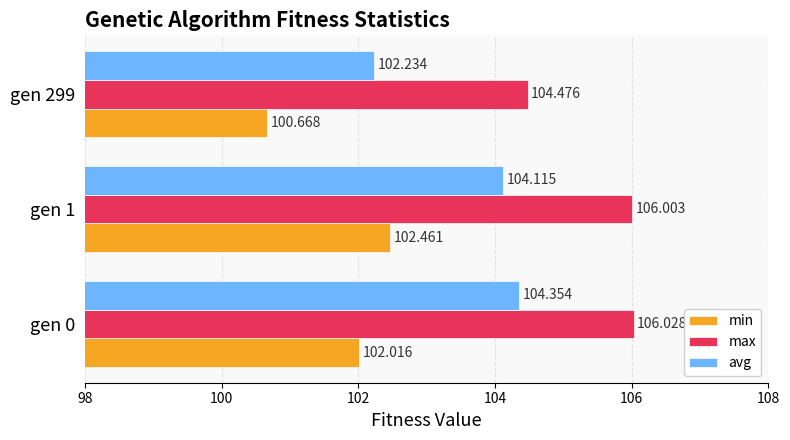

How many values in the max series are below 106?

1